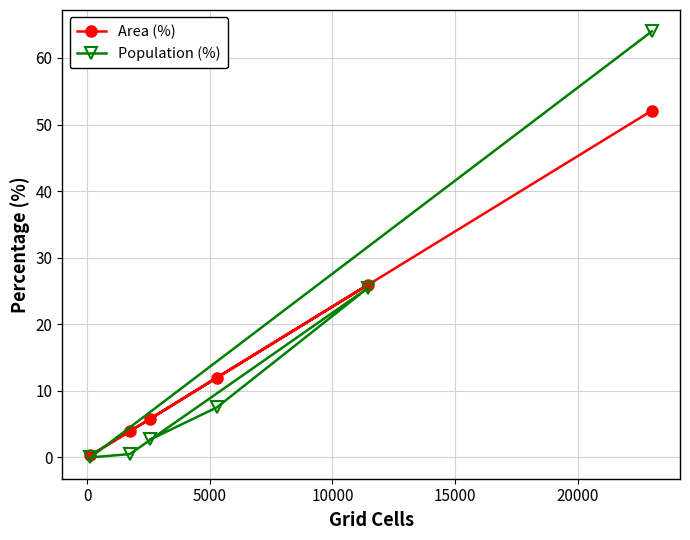

Reading left to right, extract all data points from this chart.

Area (%): 0.3	3.9	5.8	12.0	25.9	52.1
Population (%): 0.0	0.5	2.7	7.5	25.4	64.0